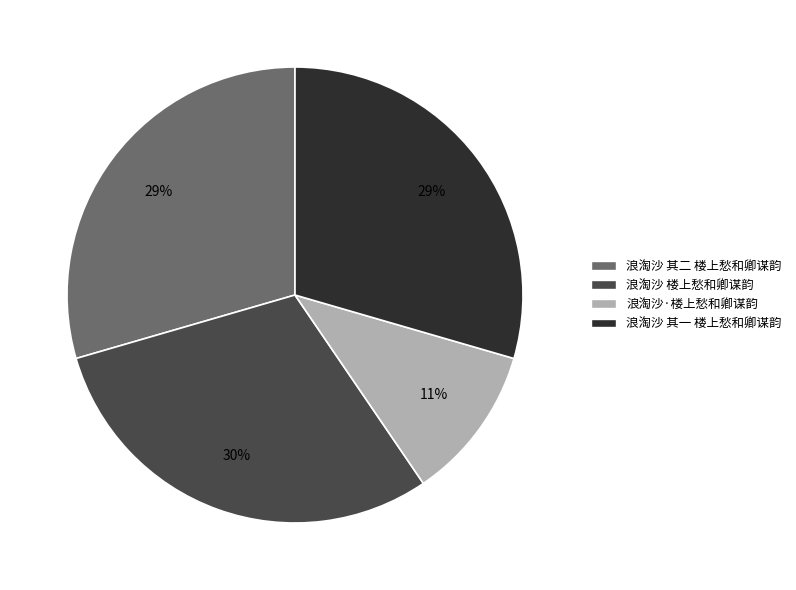

To the nearest percent, what percentage of the pie is 浪淘沙 楼上愁和卿谋韵?

30%